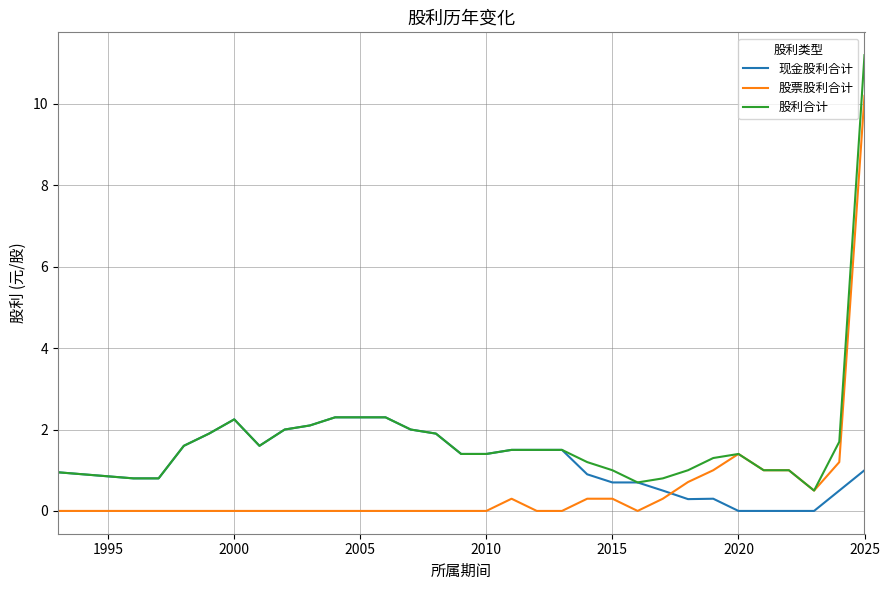

Which series has the widest spread of values?

股利合计